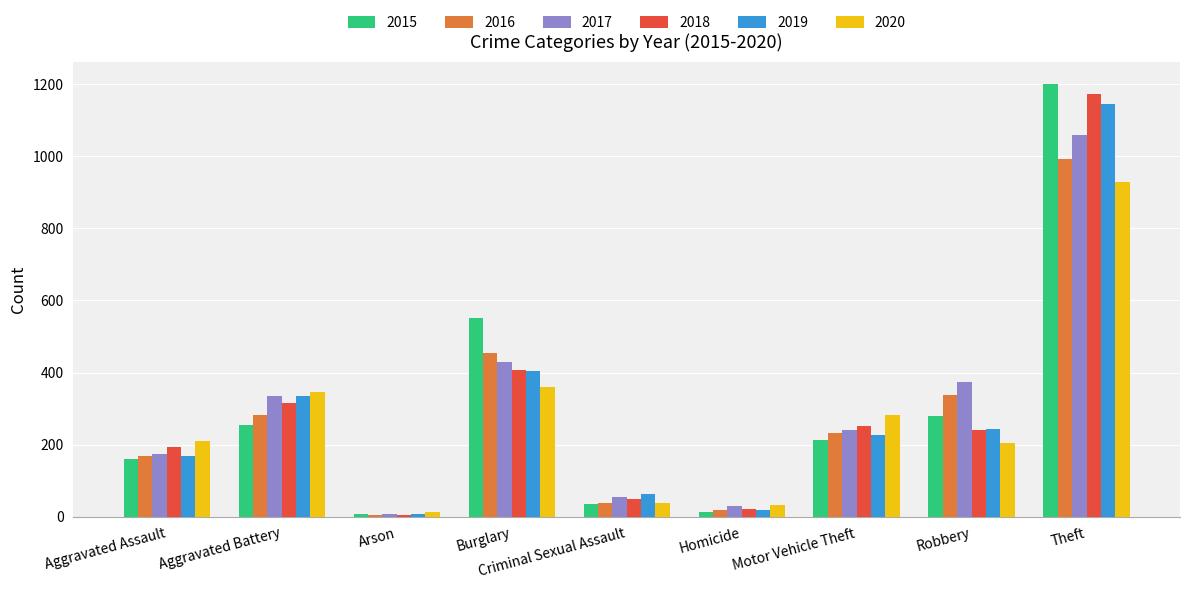

Reading left to right, what are all the values shown in this chart?

2015: Aggravated Assault=160	Aggravated Battery=255	Arson=8	Burglary=551	Criminal Sexual Assault=36	Homicide=14	Motor Vehicle Theft=212	Robbery=278	Theft=1201
2016: Aggravated Assault=169	Aggravated Battery=281	Arson=6	Burglary=453	Criminal Sexual Assault=39	Homicide=19	Motor Vehicle Theft=233	Robbery=339	Theft=993
2017: Aggravated Assault=175	Aggravated Battery=336	Arson=7	Burglary=429	Criminal Sexual Assault=54	Homicide=30	Motor Vehicle Theft=241	Robbery=373	Theft=1058
2018: Aggravated Assault=194	Aggravated Battery=316	Arson=6	Burglary=406	Criminal Sexual Assault=48	Homicide=21	Motor Vehicle Theft=253	Robbery=240	Theft=1172
2019: Aggravated Assault=168	Aggravated Battery=336	Arson=7	Burglary=403	Criminal Sexual Assault=63	Homicide=18	Motor Vehicle Theft=227	Robbery=243	Theft=1144
2020: Aggravated Assault=211	Aggravated Battery=345	Arson=13	Burglary=361	Criminal Sexual Assault=39	Homicide=33	Motor Vehicle Theft=283	Robbery=205	Theft=929